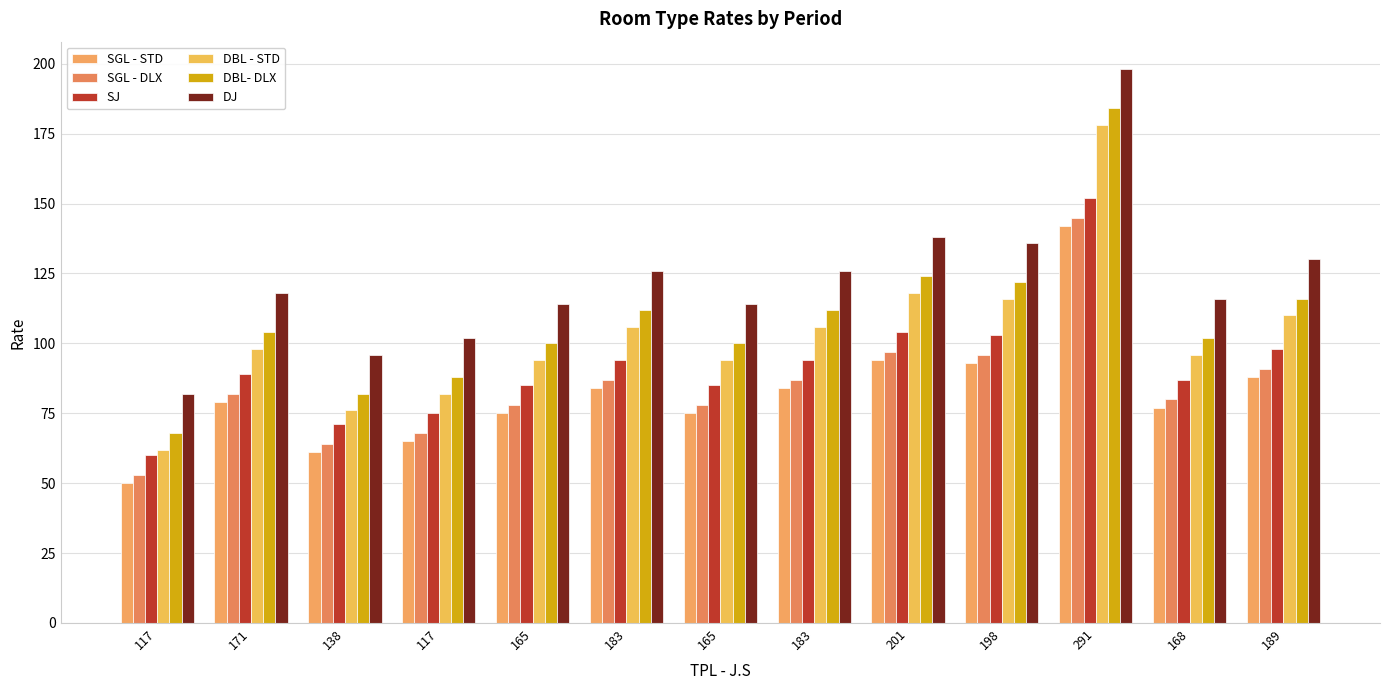

What is the value of the SJ bar at the 7th from the left?

85